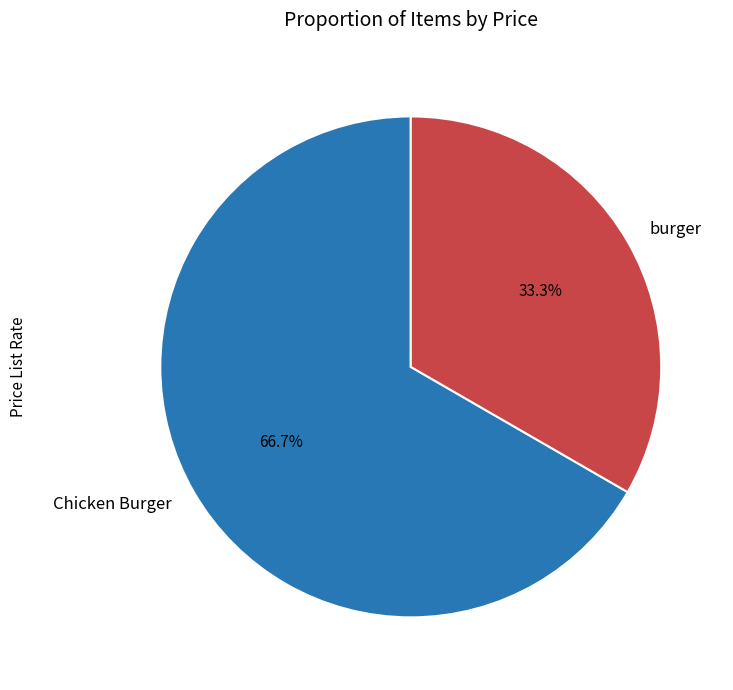

The burger slice represents 33% of the pie. True or false?

True